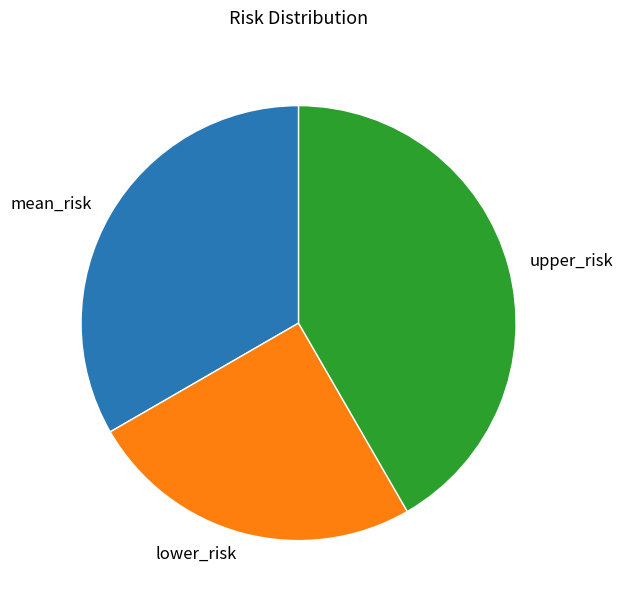

What is the largest slice in the pie chart?

upper_risk